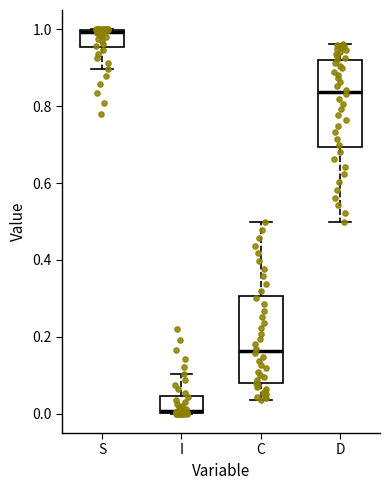

Where does the lower whisker of the box for C end on the y-axis? The values are not printed on the chart, so give them approximately, as read against the axis.

0.04